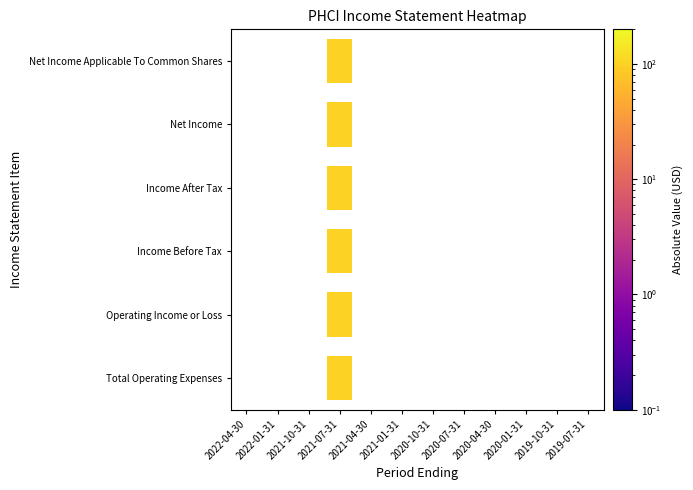

Which series has the largest total across all categories?

Total Operating Expenses